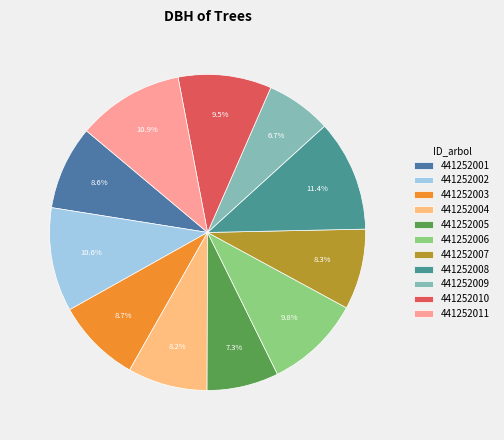

How many segments does this pie chart have?

11